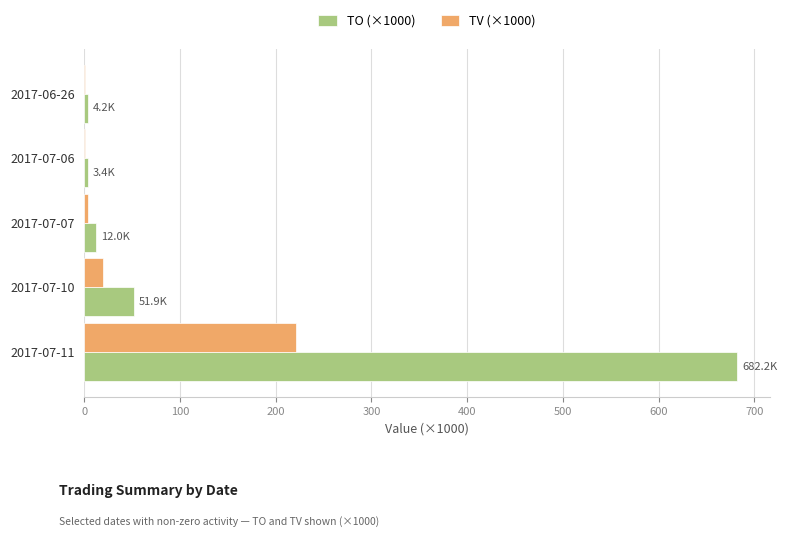

How many series are shown in this chart?

2